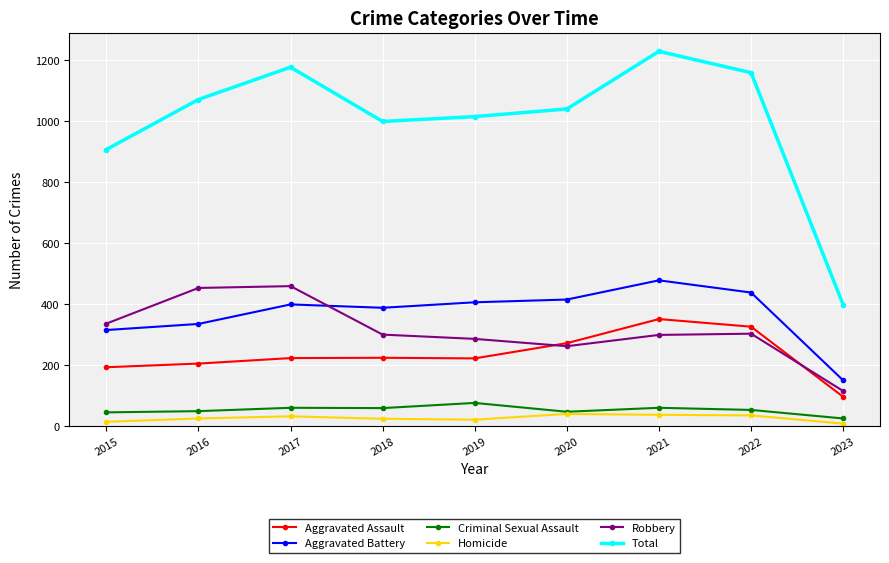

What are all the series names shown in the legend?

Aggravated Assault, Aggravated Battery, Criminal Sexual Assault, Homicide, Robbery, Total